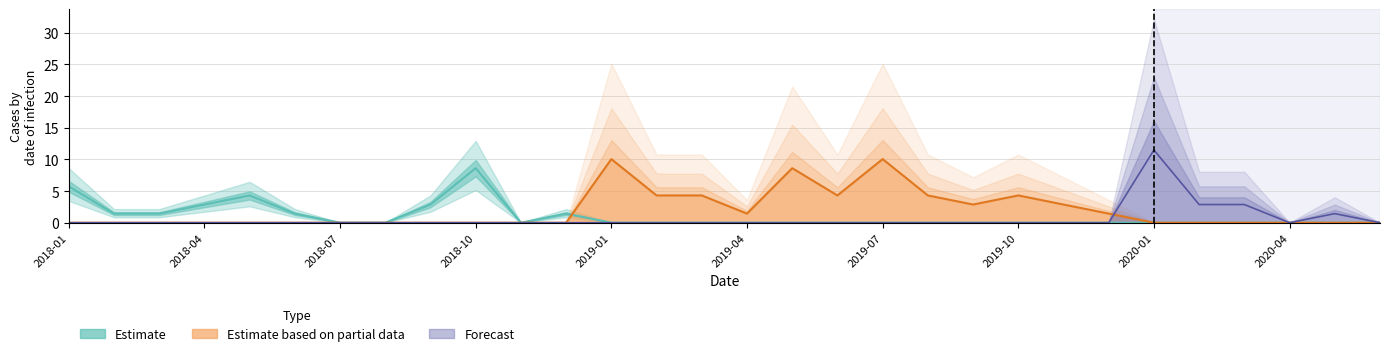

The value of Forecast at 2020-01 is -3.6. True or false?

False